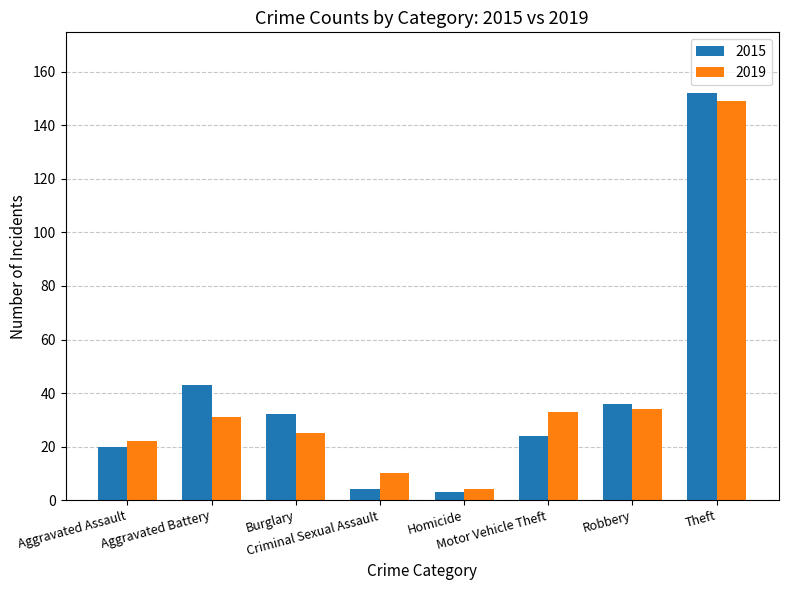

At how many categories does at least one series exceed 50?

1